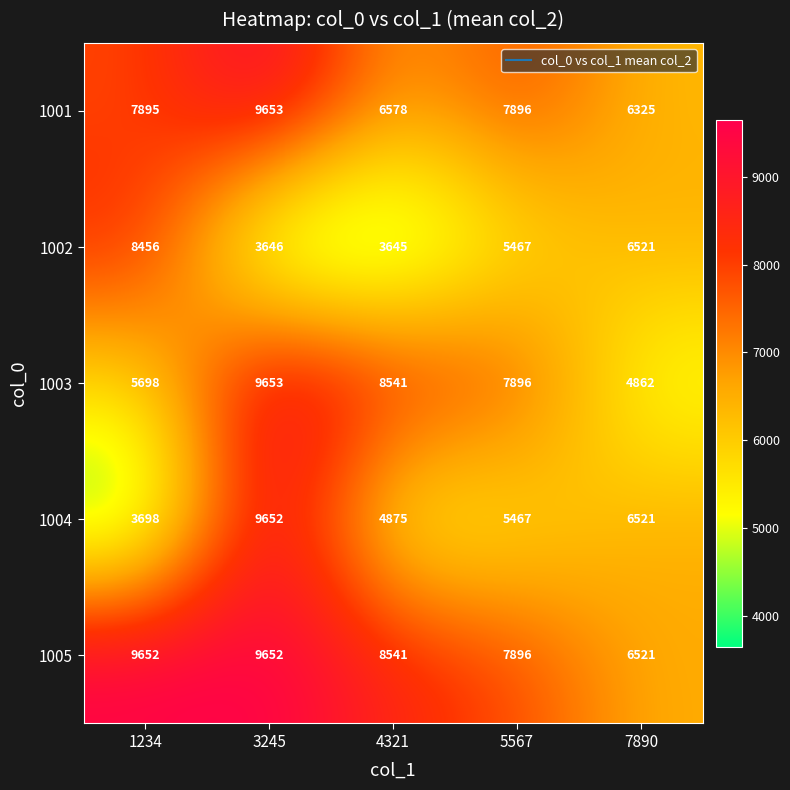

Reading left to right, extract all data points from this chart.

1001: 1234=7895	3245=9653	4321=6578	5567=7896	7890=6325
1002: 1234=8456	3245=3646	4321=3645	5567=5467	7890=6521
1003: 1234=5698	3245=9653	4321=8541	5567=7896	7890=4862
1004: 1234=3698	3245=9652	4321=4875	5567=5467	7890=6521
1005: 1234=9652	3245=9652	4321=8541	5567=7896	7890=6521